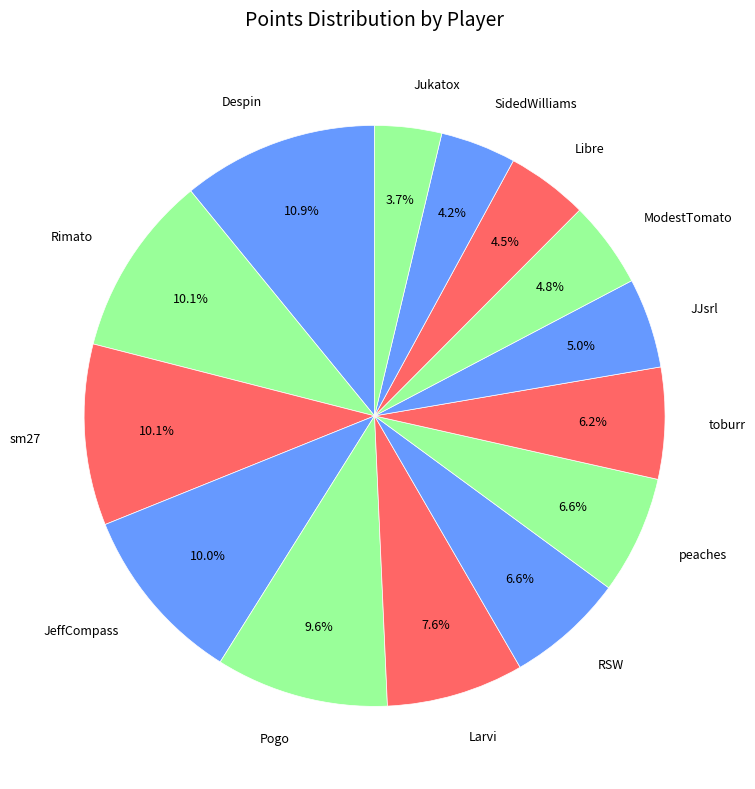

Is there any slice that represents more than half of the pie?

No